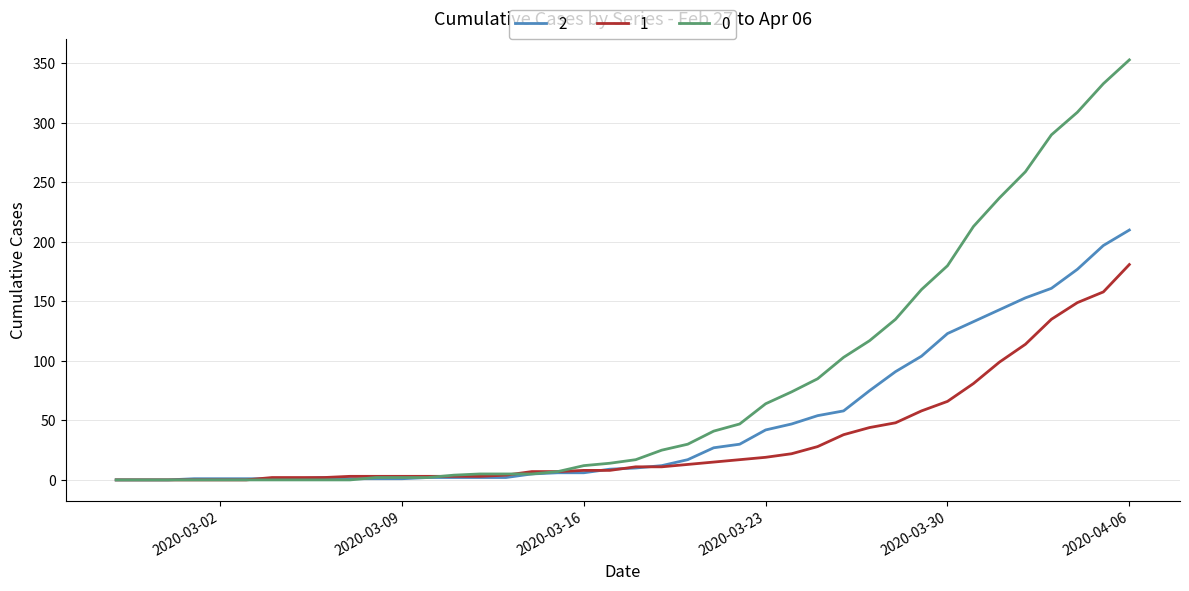

List the series in order of their peak value, highest first.

0, 2, 1